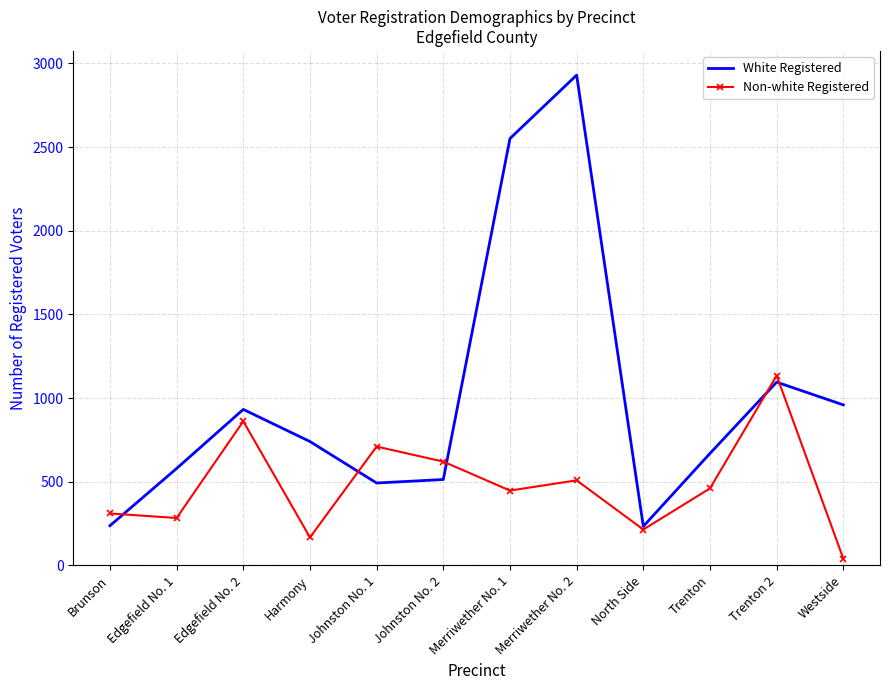

At which category is the sum across all series the highest?

Merriwether No. 2